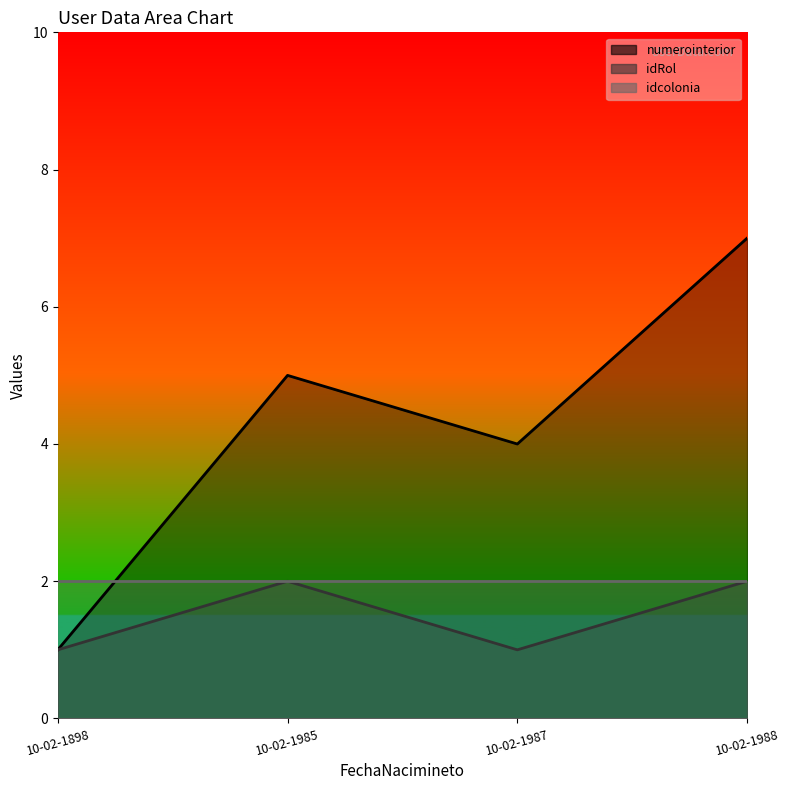

How many data points does each series have?

4